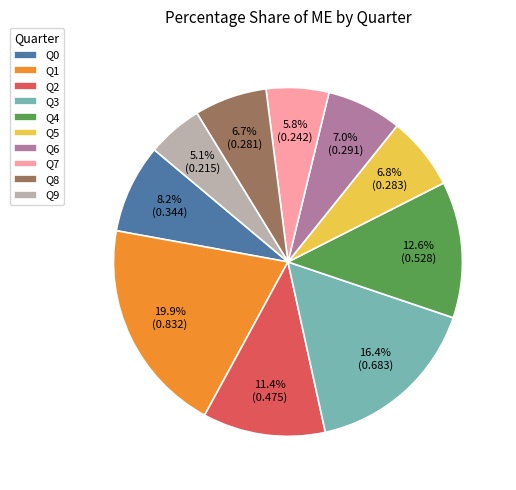

Count the number of slices in the pie.

10